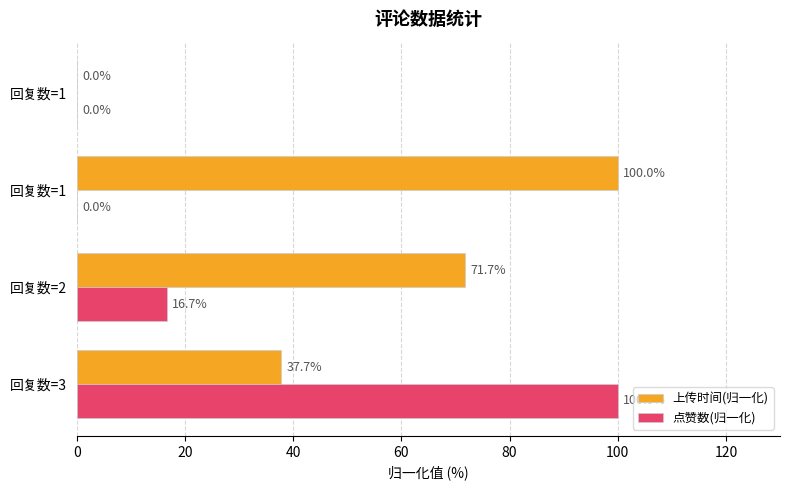

At how many categories does at least one series exceed 89?

2